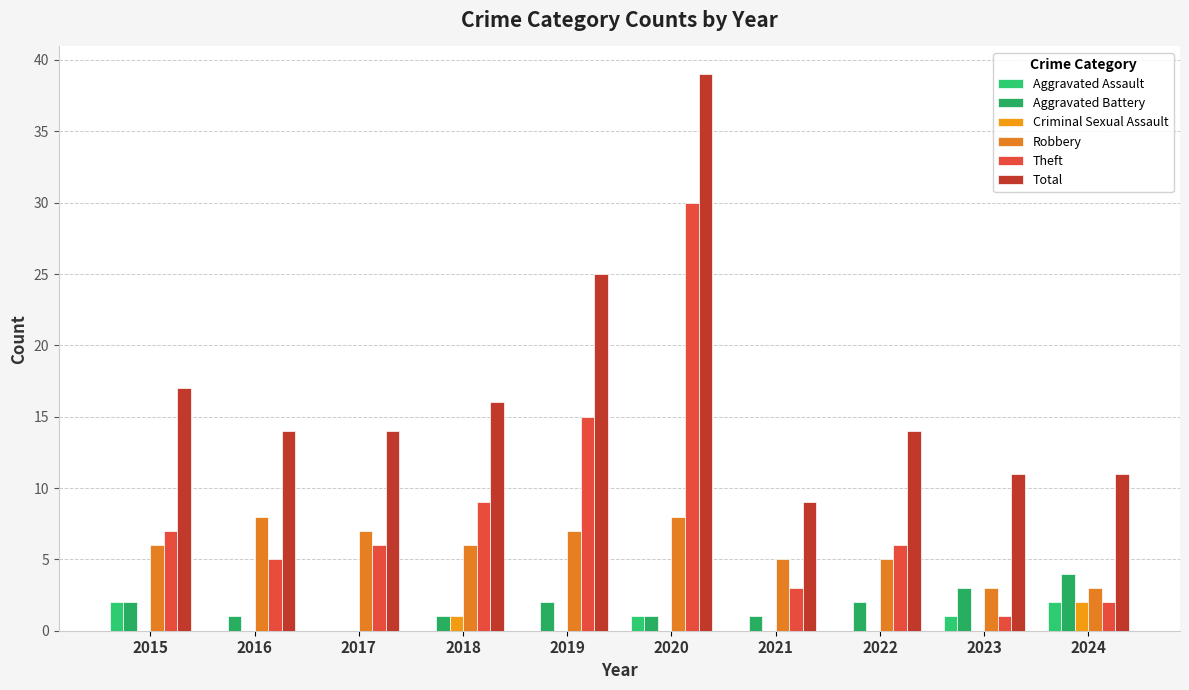

Reading left to right, list all the values displayed in this chart.

Aggravated Assault: 2015=2	2016=0	2017=0	2018=0	2019=0	2020=1	2021=0	2022=0	2023=1	2024=2
Aggravated Battery: 2015=2	2016=1	2017=0	2018=1	2019=2	2020=1	2021=1	2022=2	2023=3	2024=4
Criminal Sexual Assault: 2015=0	2016=0	2017=0	2018=1	2019=0	2020=0	2021=0	2022=0	2023=0	2024=2
Robbery: 2015=6	2016=8	2017=7	2018=6	2019=7	2020=8	2021=5	2022=5	2023=3	2024=3
Theft: 2015=7	2016=5	2017=6	2018=9	2019=15	2020=30	2021=3	2022=6	2023=1	2024=2
Total: 2015=17	2016=14	2017=14	2018=16	2019=25	2020=39	2021=9	2022=14	2023=11	2024=11